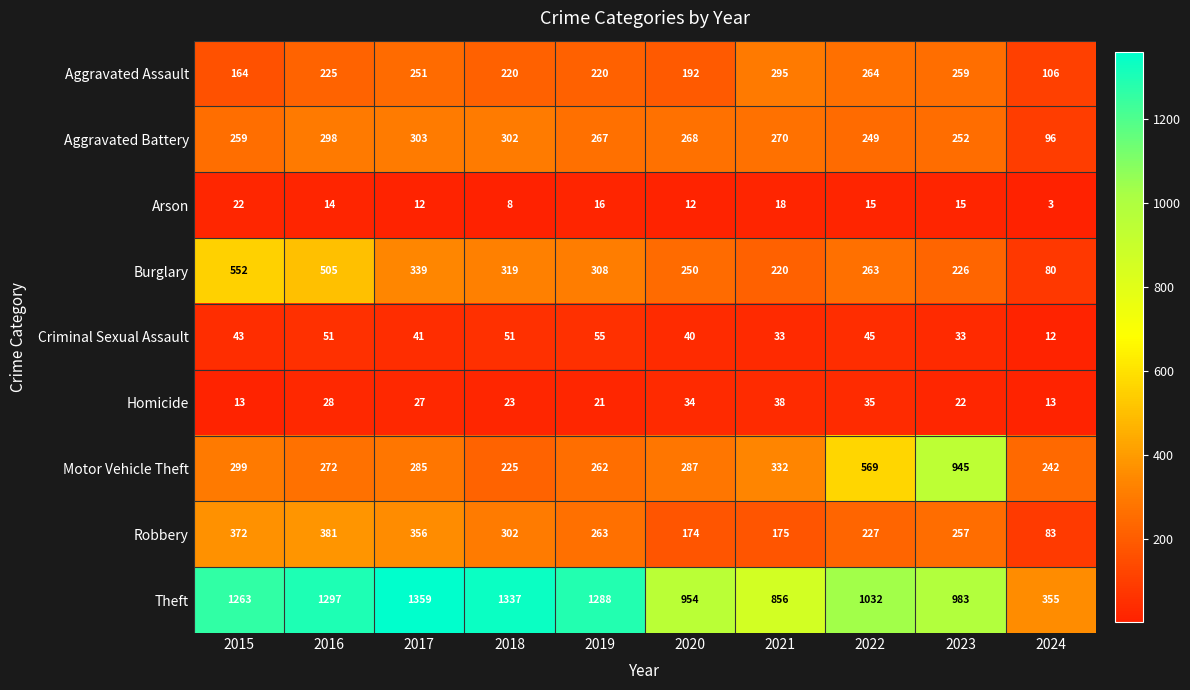

What is the total value across all series at 2022?

2699